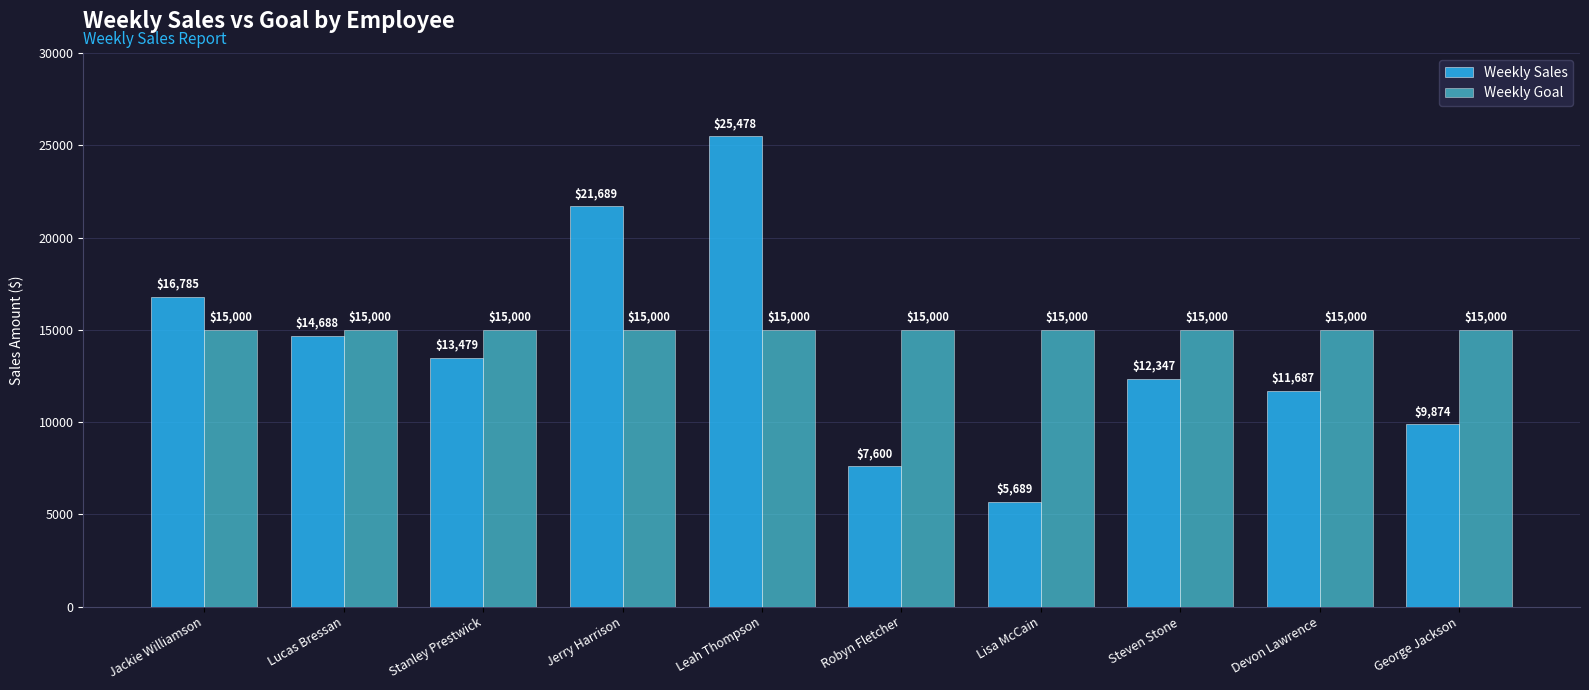

Which series has the largest total across all categories?

Weekly Goal